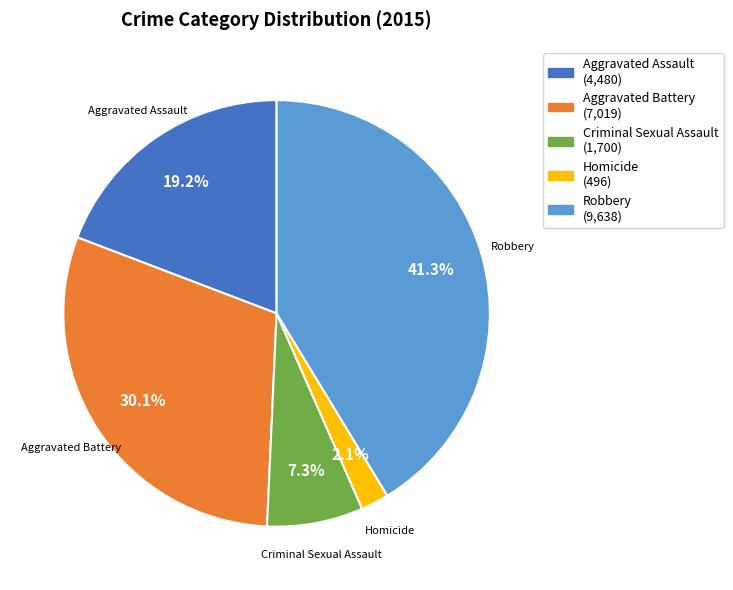

Which has a higher value, Criminal Sexual Assault or Robbery?

Robbery